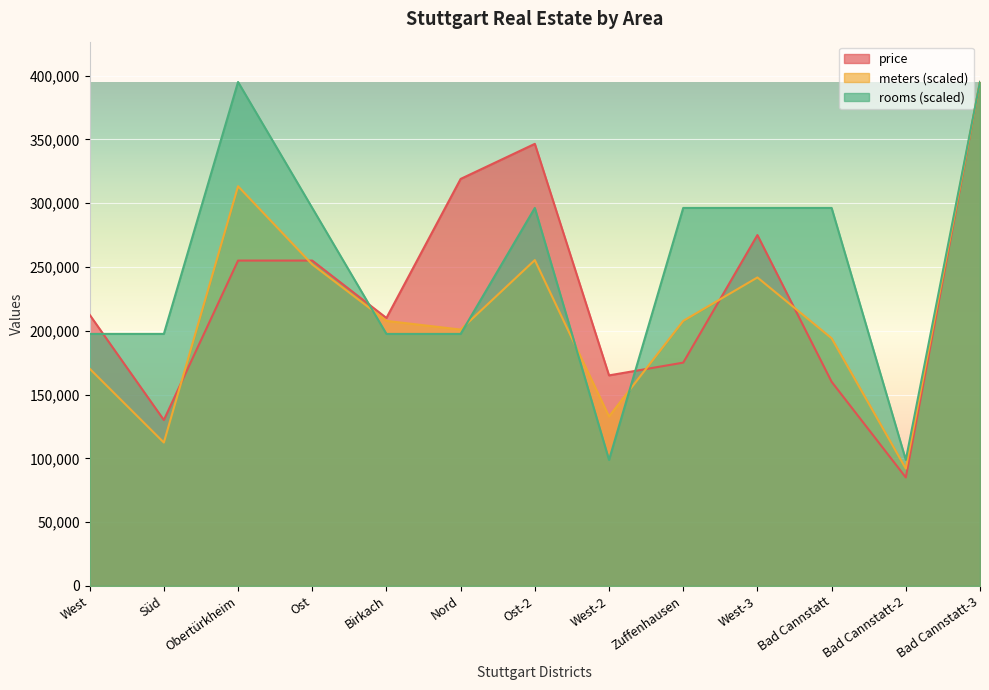

What is the spread (max minus min) of values at Bad Cannstatt?

136250.0